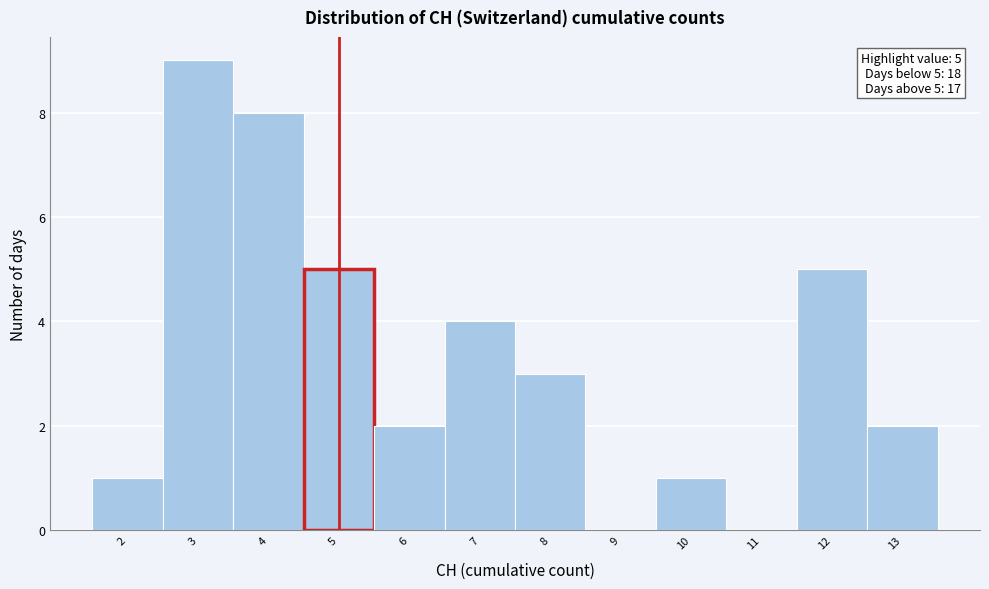

Over which range of the x-axis is the bar tallest?

2.5 to 3.5